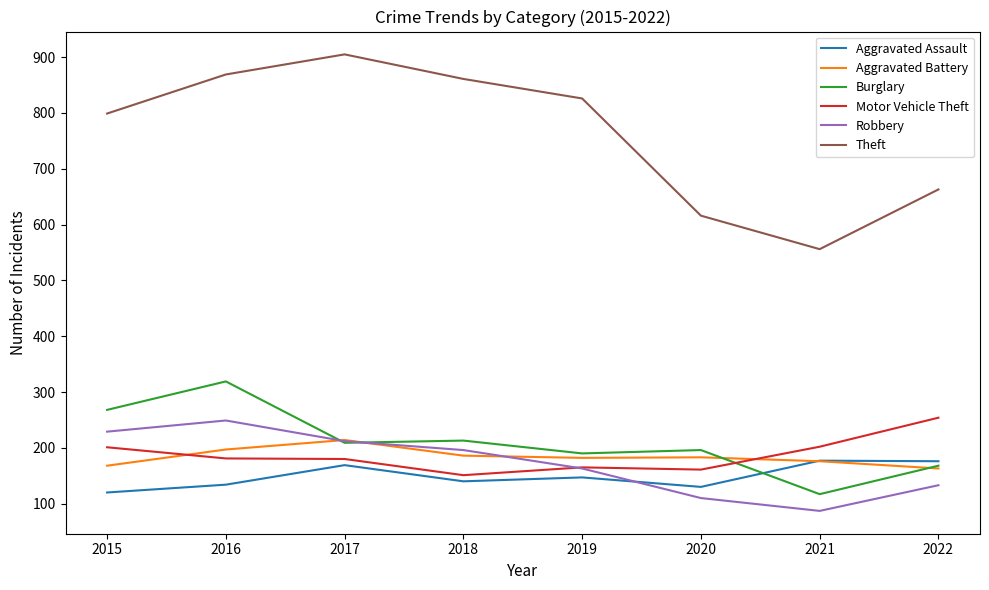

Which series has the widest spread of values?

Theft